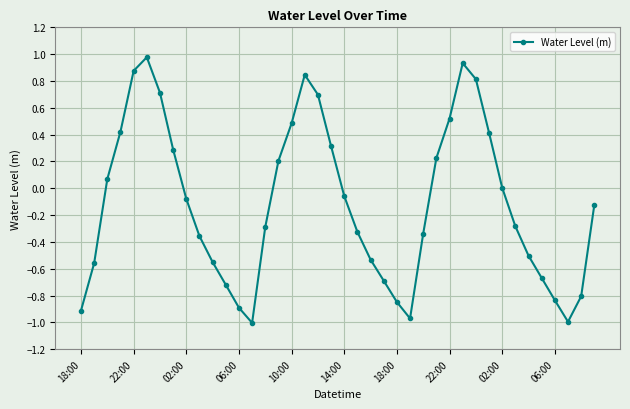

True or false: the data has more than 2 interior local peaks.

True